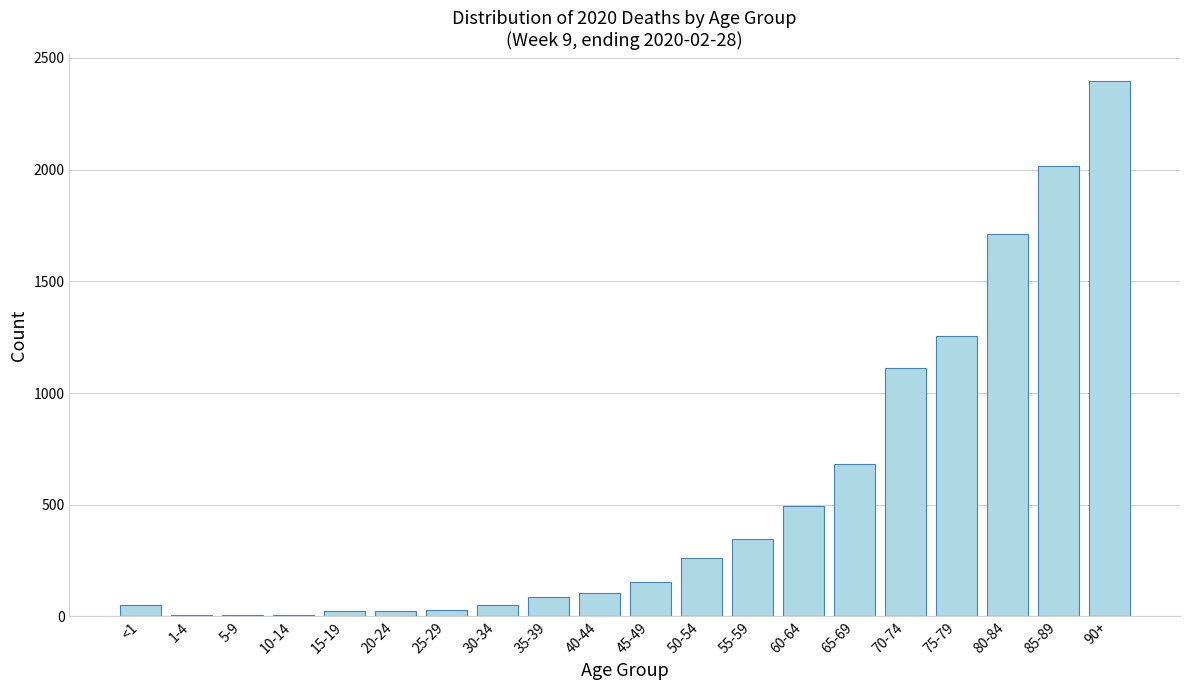

Is it true that the value at 80-84 is 2939?

False